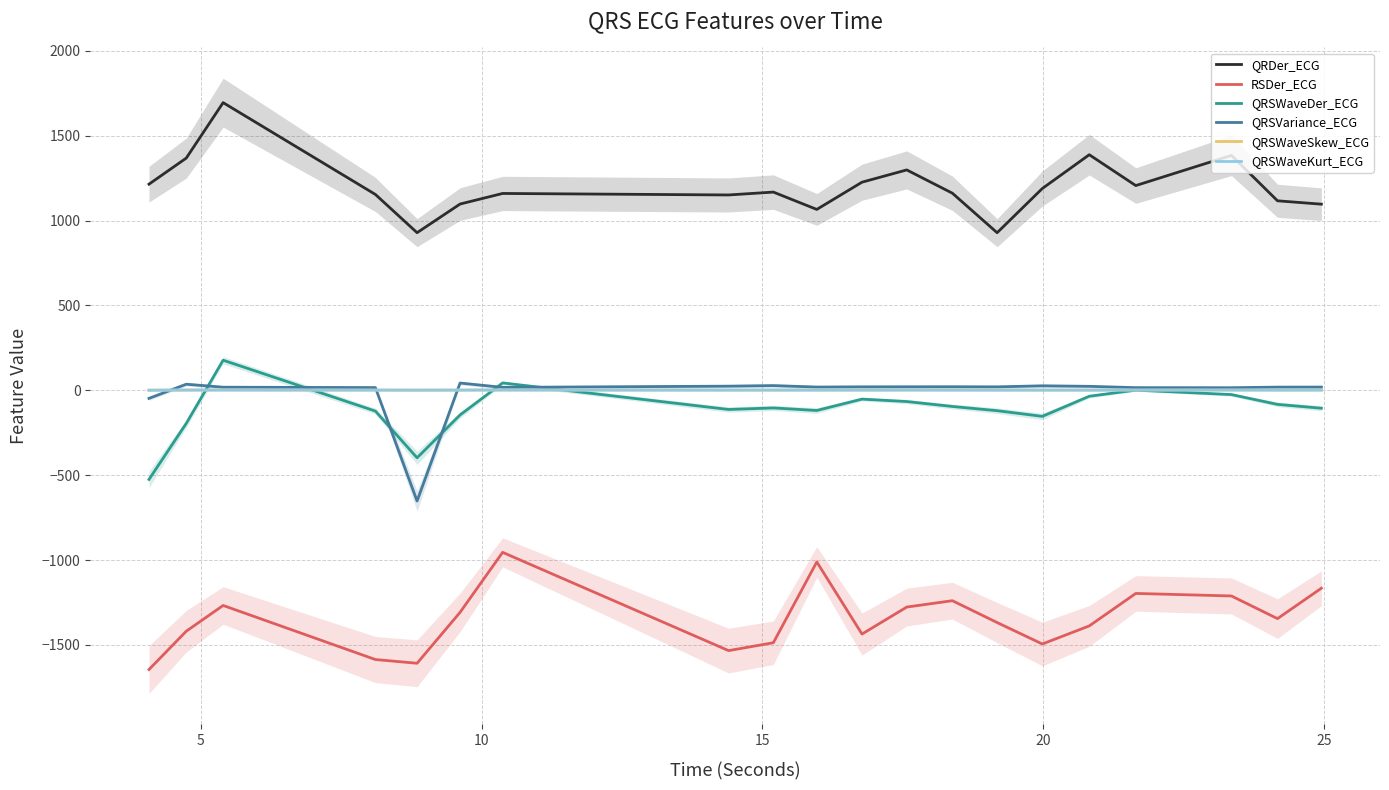

True or false: QRDer_ECG and QRSWaveDer_ECG intersect in this chart.

False